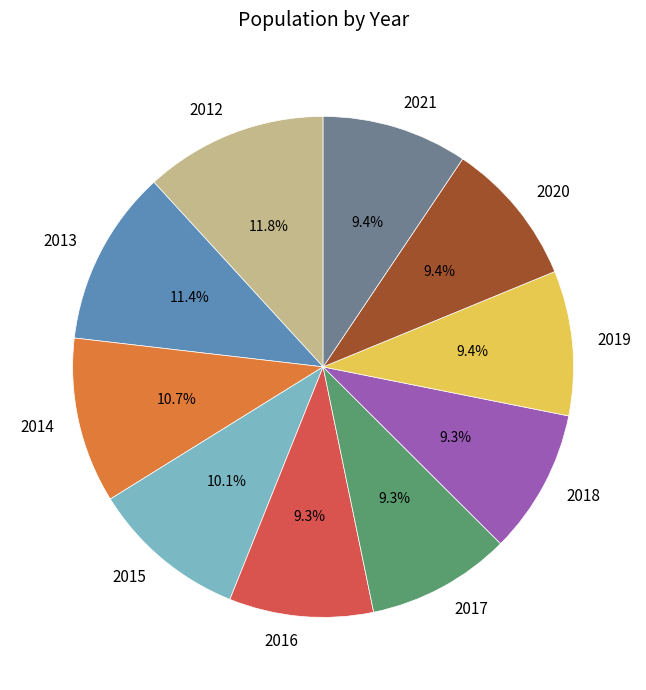

Count the number of slices in the pie.

10